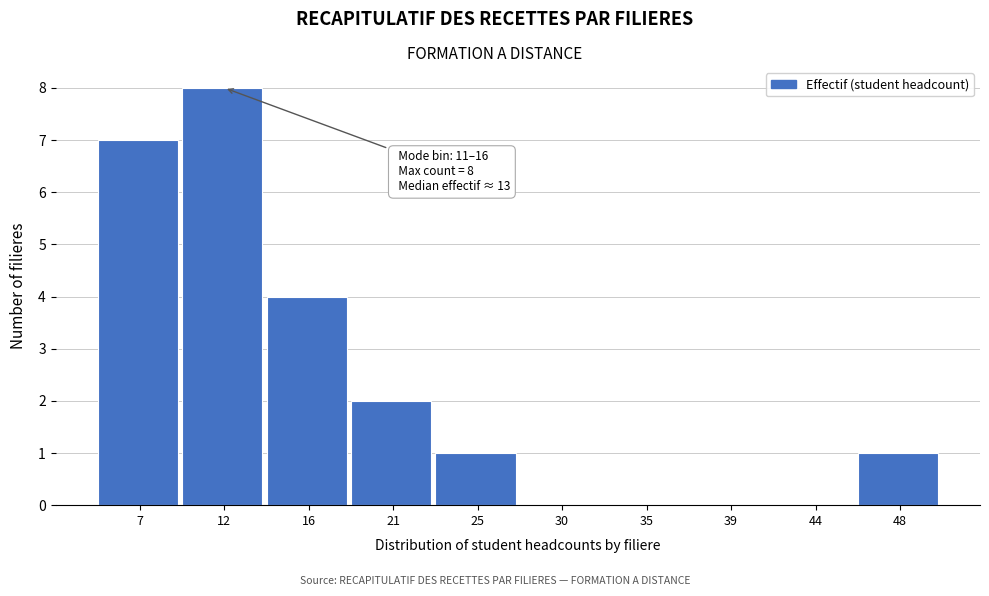

Reading right to left, what are all the values shown in this chart?

48=1	44=0	39=0	35=0	30=0	25=1	21=2	16=4	12=8	7=7